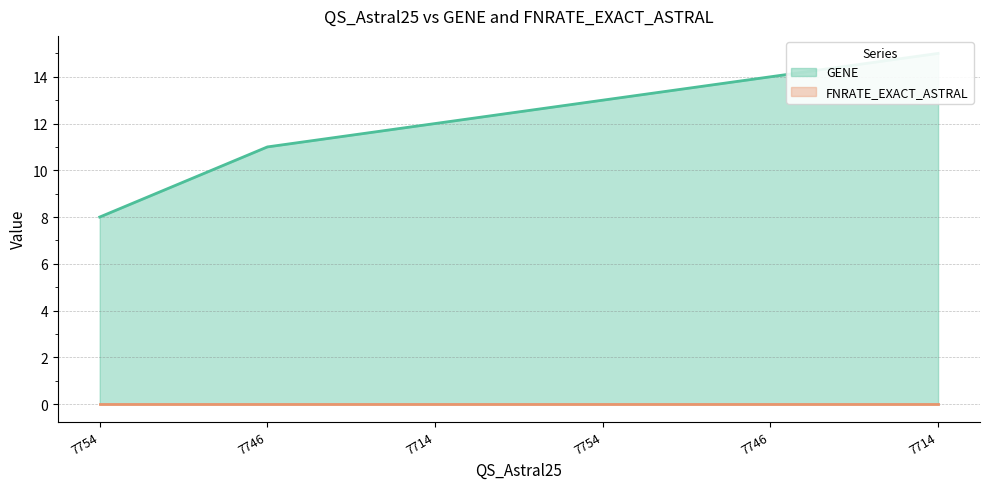

What is the difference between the values at 7714 and 7746?

1